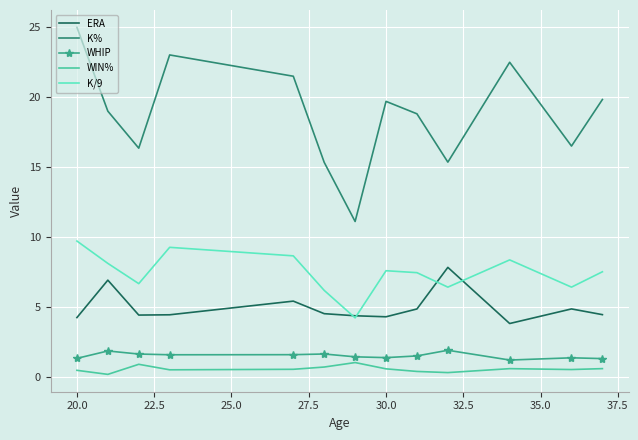

Which series has the largest range (max minus min)?

K%